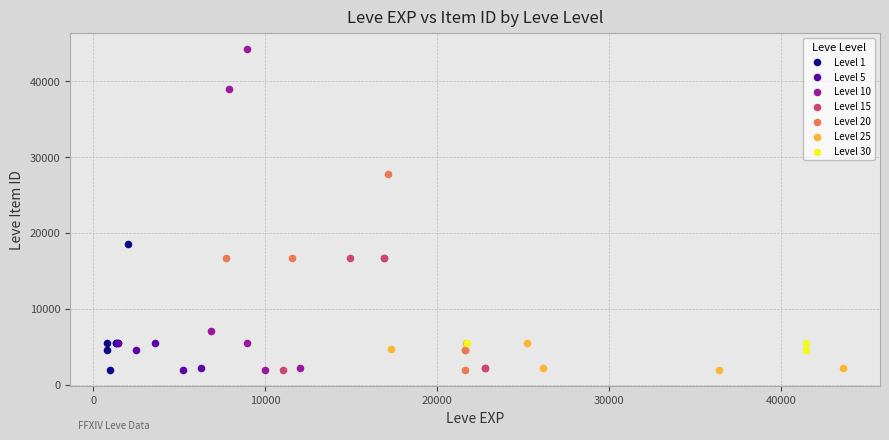

Which series contains the highest Y value?

Level 10